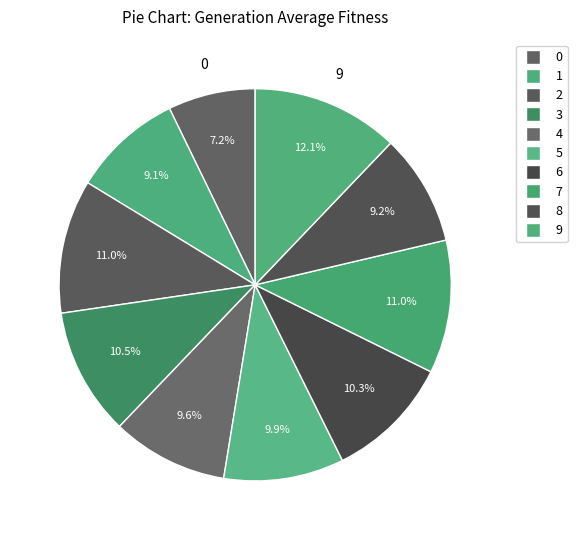

To the nearest percent, what percentage of the pie is 3?

11%